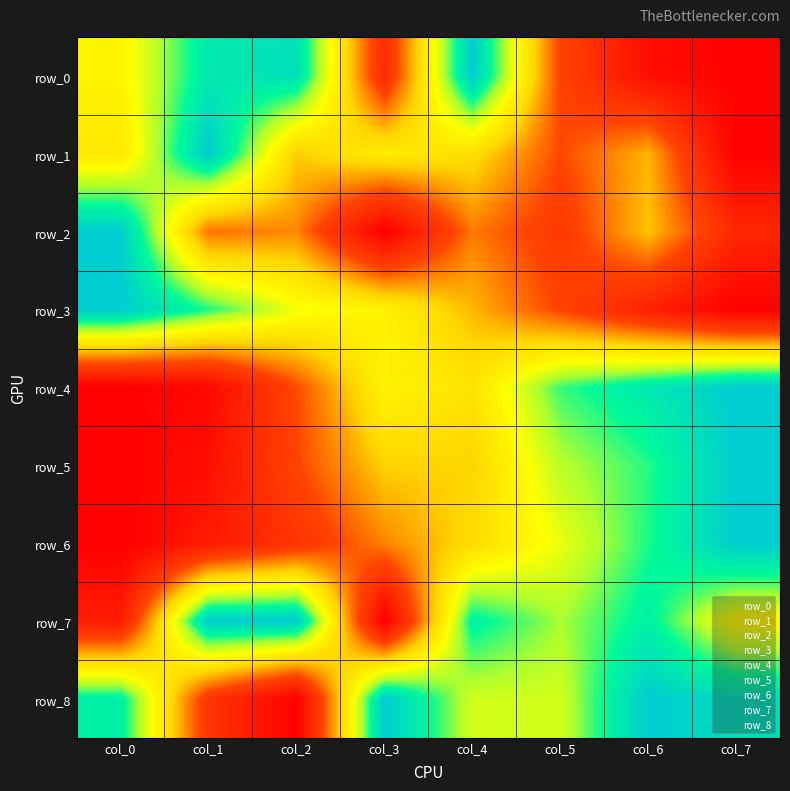

Is the value of row_8 at col_2 greater than the value of row_2 at col_7?

No